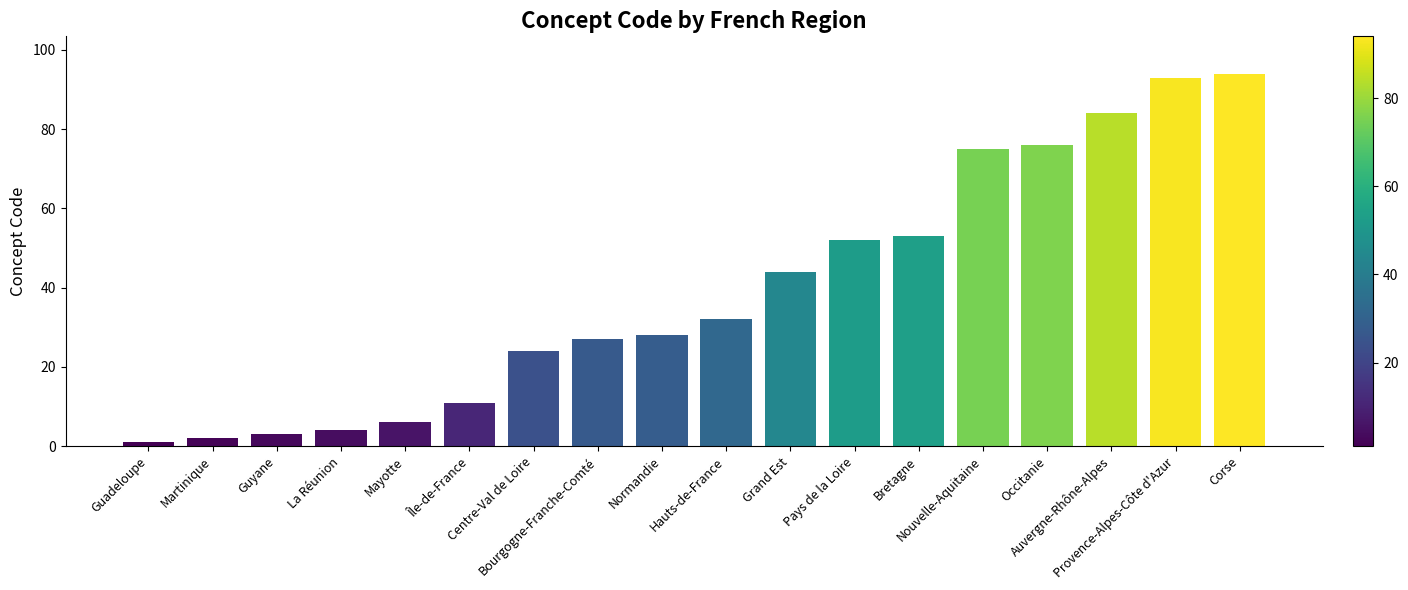

List the labels in order of value, largest first.

Corse, Provence-Alpes-Côte d'Azur, Auvergne-Rhône-Alpes, Occitanie, Nouvelle-Aquitaine, Bretagne, Pays de la Loire, Grand Est, Hauts-de-France, Normandie, Bourgogne-Franche-Comté, Centre-Val de Loire, Île-de-France, Mayotte, La Réunion, Guyane, Martinique, Guadeloupe